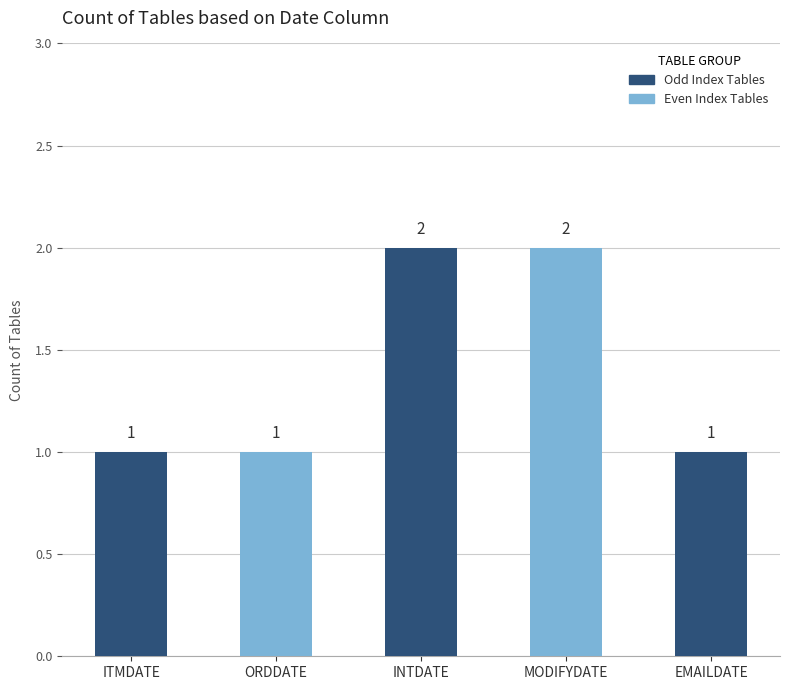

How many categories are shown in the chart?

5